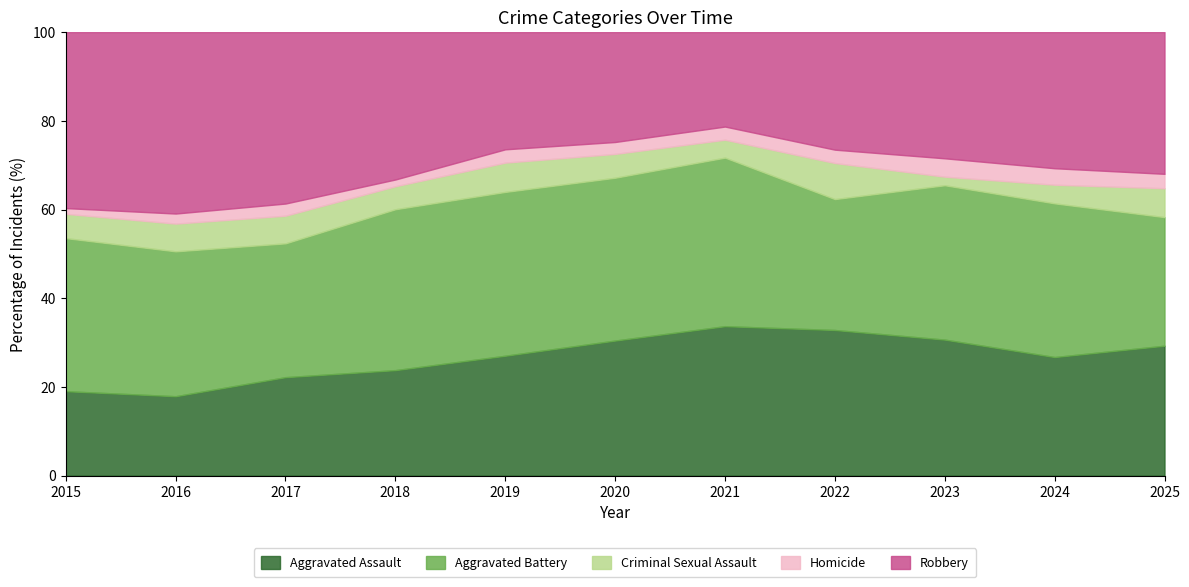

How many interior local peaks does the Aggravated Battery series have?

3